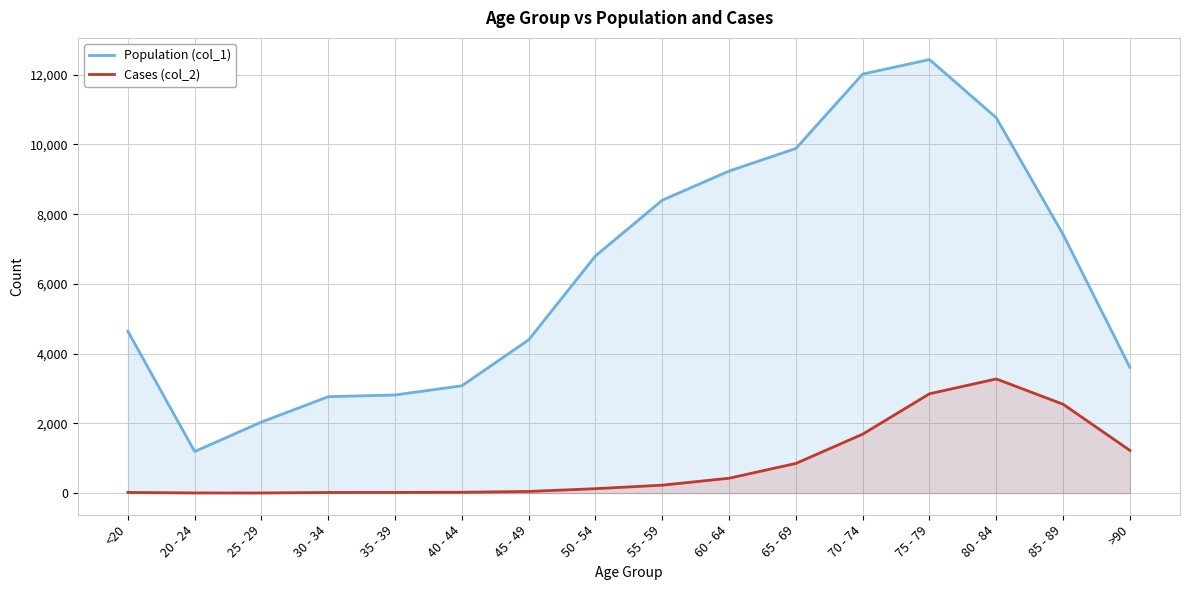

At which label does Population (col_1) first exceed 6803?

55 - 59